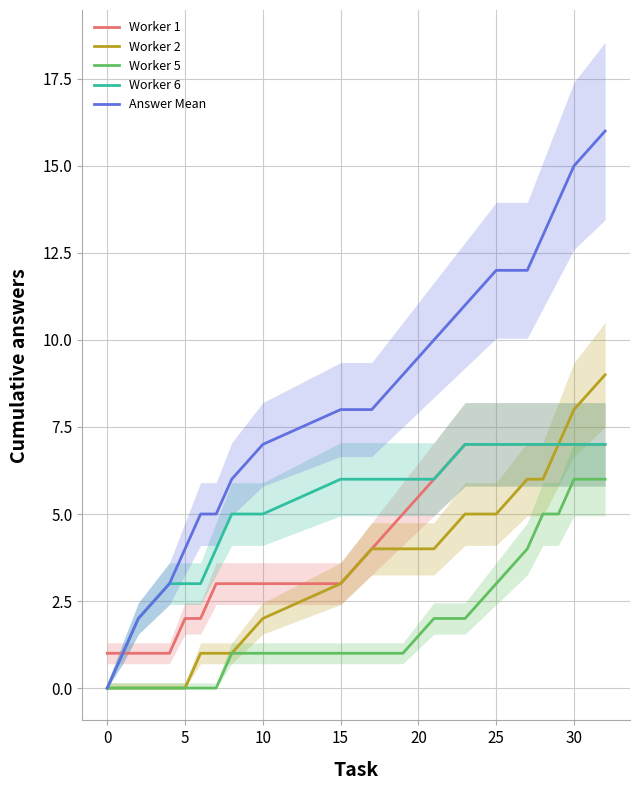

How many distinct data groups are displayed?

5